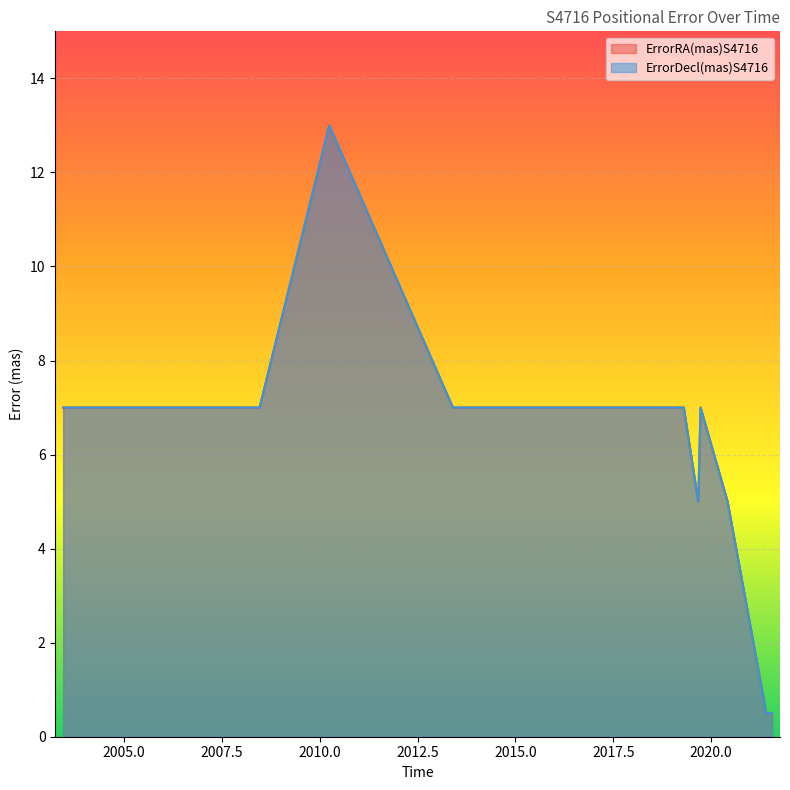

Which series has the largest range (max minus min)?

ErrorRA(mas)S4716